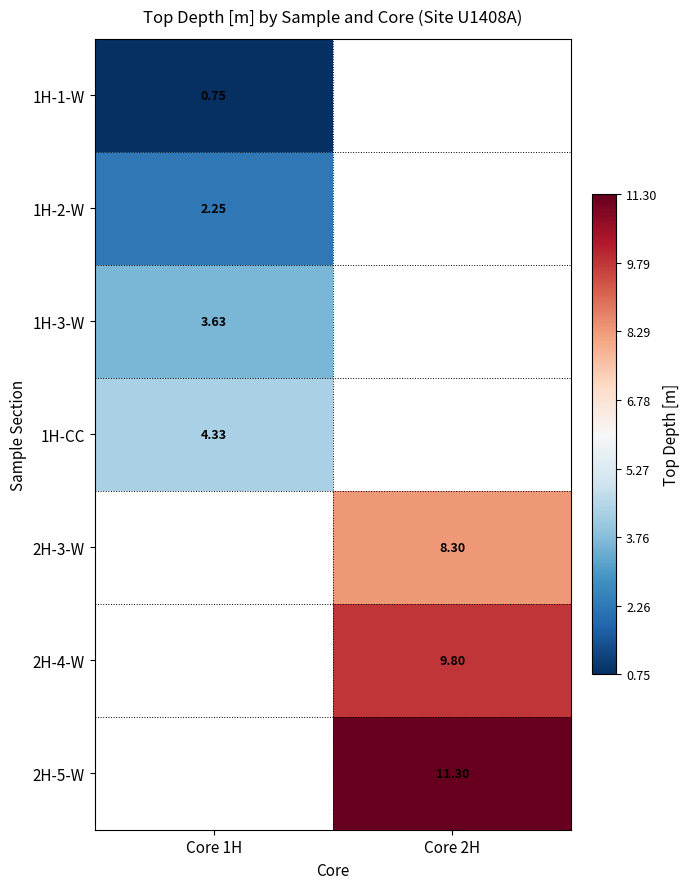

True or false: 1H-CC has a value of 4.3 at Core 1H.

True